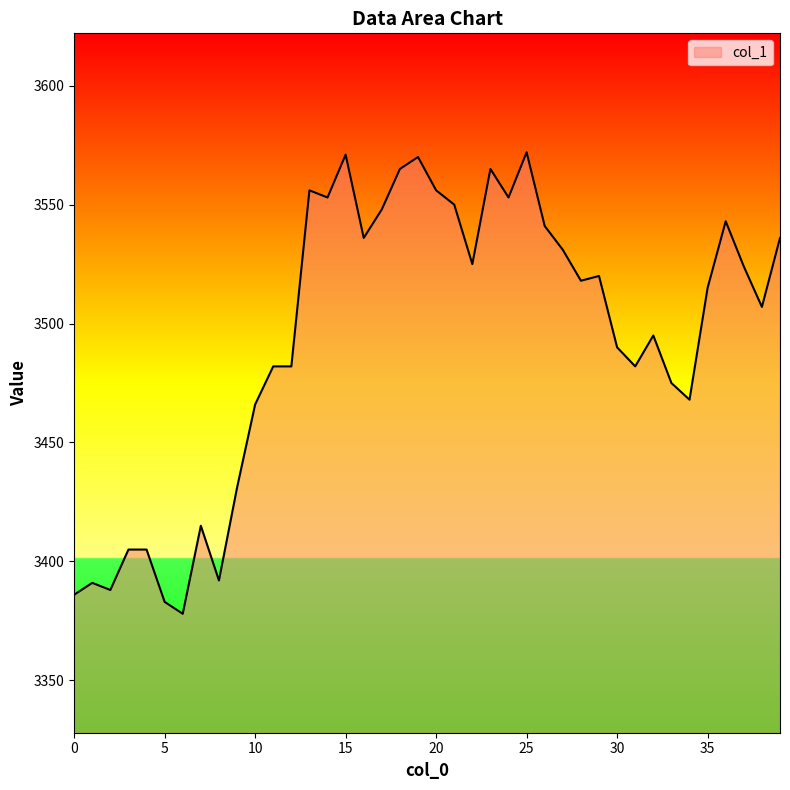

What is the difference between the maximum and minimum values?

194